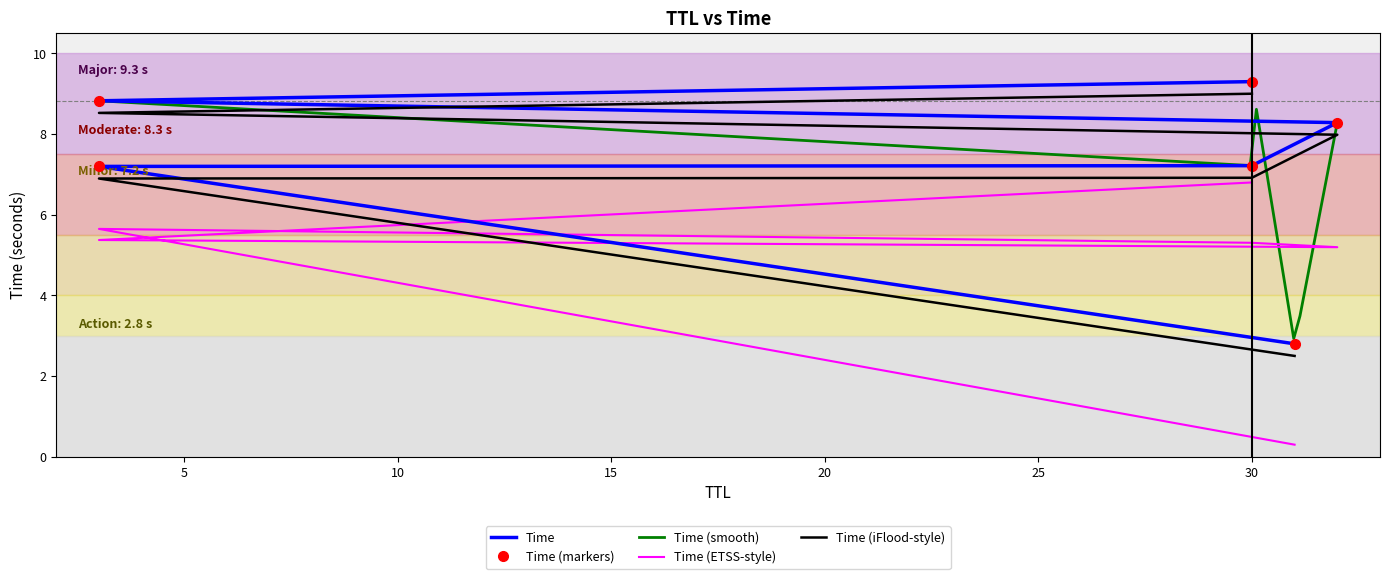

What is the sum of the values at 30 and 3?

16.5